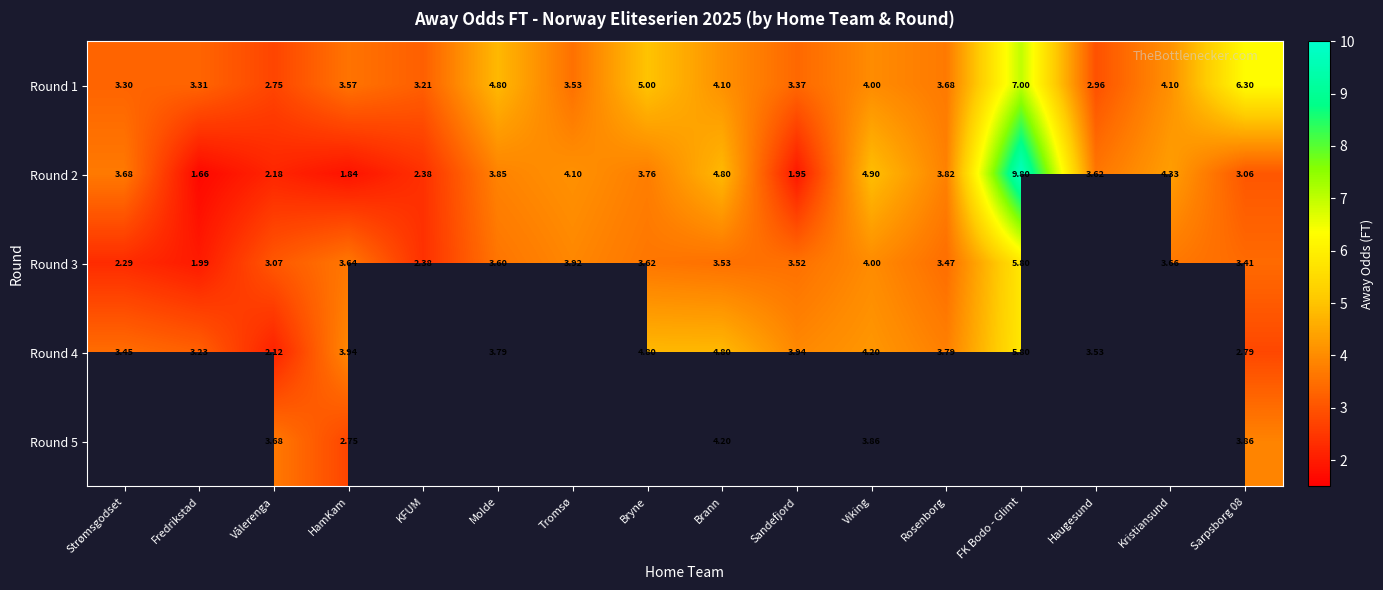

Where does the Round 2 series first go above 3?

Strømsgodset